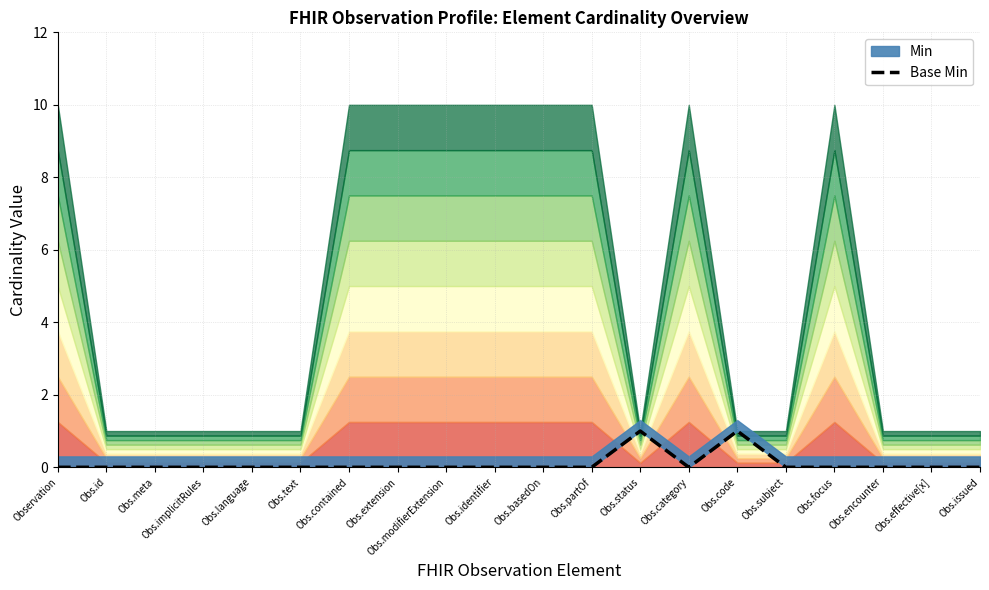

Reading right to left, list all the values displayed in this chart.

Obs.issued=0	Obs.effective[x]=0	Obs.encounter=0	Obs.focus=0	Obs.subject=0	Obs.code=1	Obs.category=0	Obs.status=1	Obs.partOf=0	Obs.basedOn=0	Obs.identifier=0	Obs.modifierExtension=0	Obs.extension=0	Obs.contained=0	Obs.text=0	Obs.language=0	Obs.implicitRules=0	Obs.meta=0	Obs.id=0	Observation=0